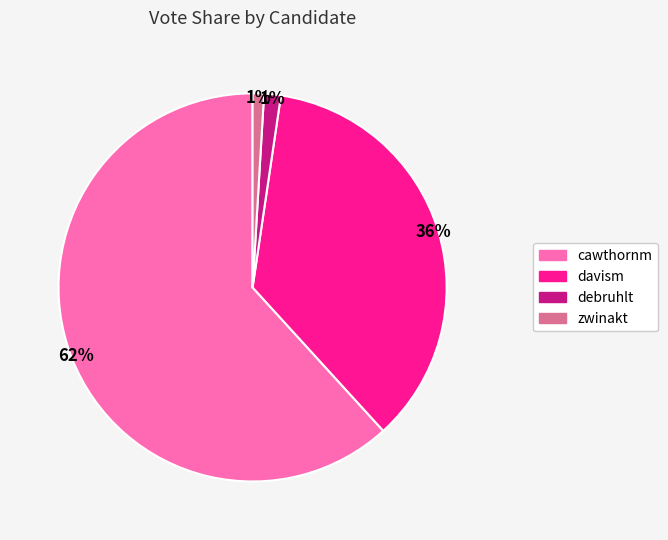

What percentage is the debruhlt slice, to the nearest percent?

1%